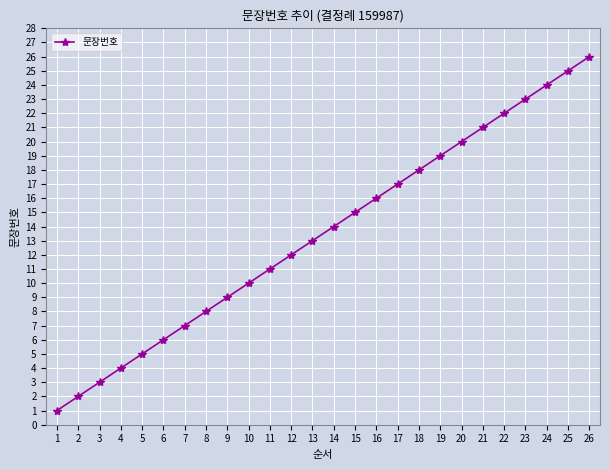

Reading left to right, transcribe all the data shown in this chart.

1	2	3	4	5	6	7	8	9	10	11	12	13	14	15	16	17	18	19	20	21	22	23	24	25	26